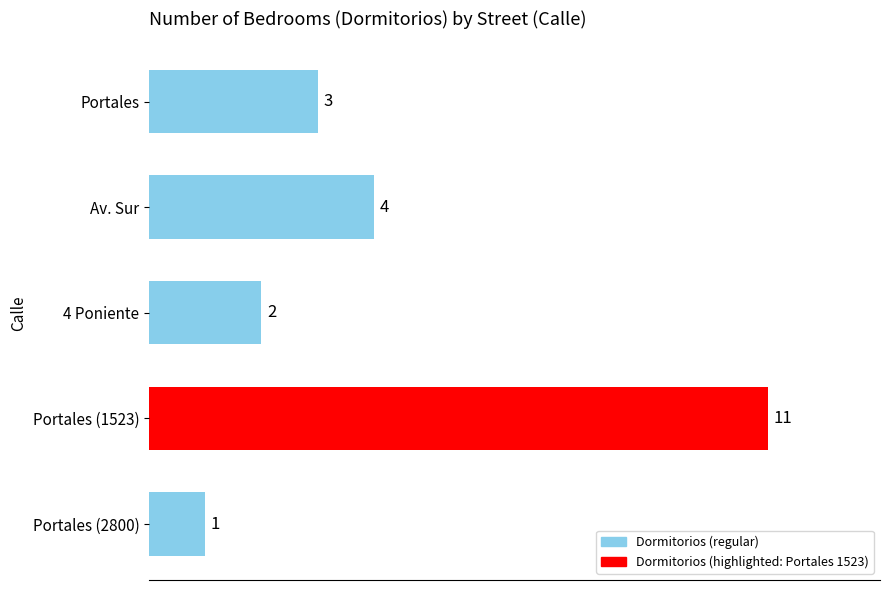

What is the minimum value shown in the chart?

1